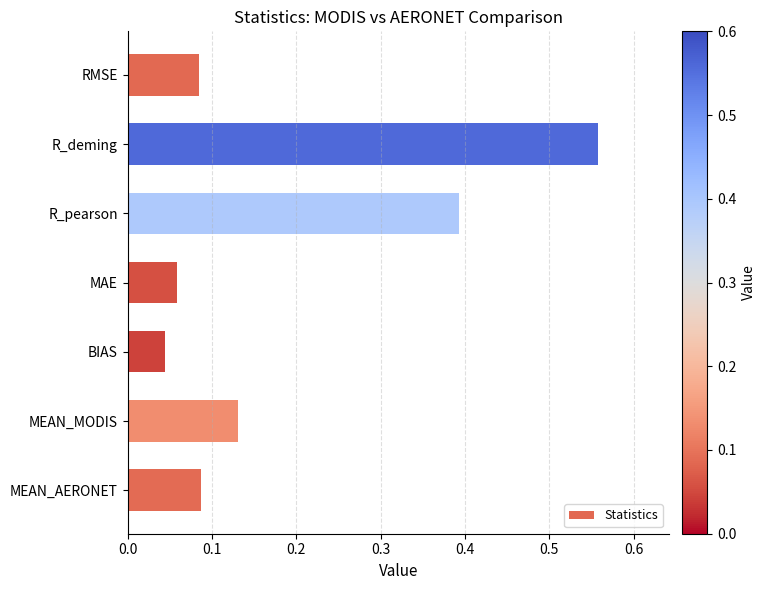

What is the difference between the maximum and minimum values?

0.5